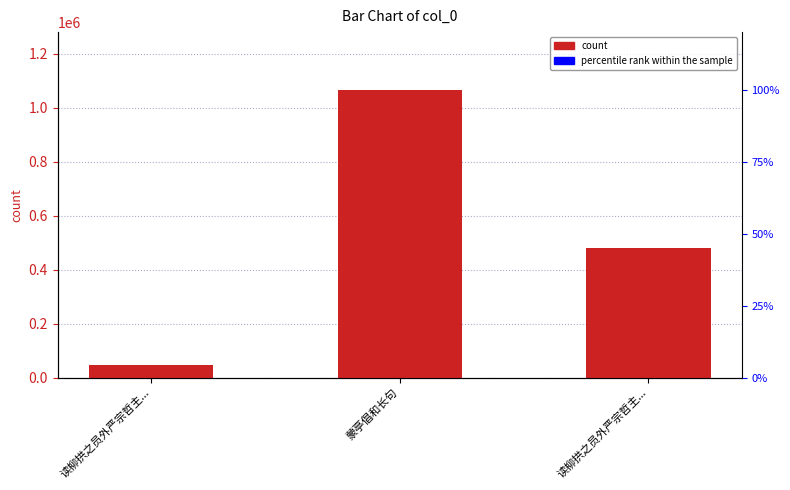

List the labels in order of value, smallest first.

读柳拱之员外严宗哲主..., 读柳拱之员外严宗哲主..., 蒙亭倡和长句